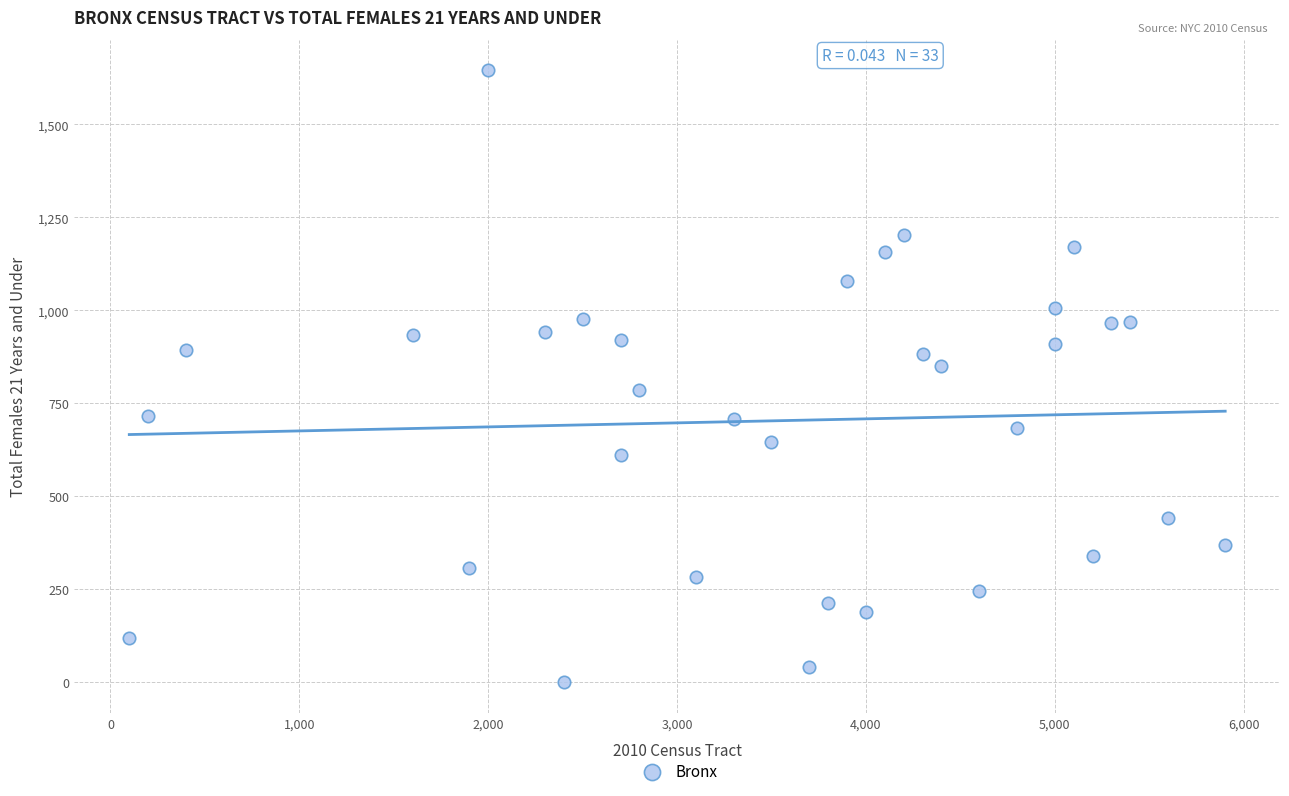

What is the range of Y values (max minus min)?

1645